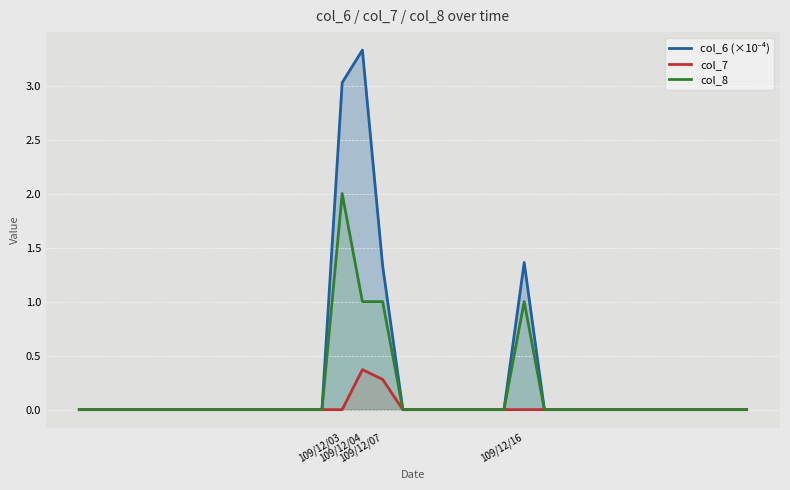

True or false: col_7 and col_6 (×10⁻⁴) intersect in this chart.

False